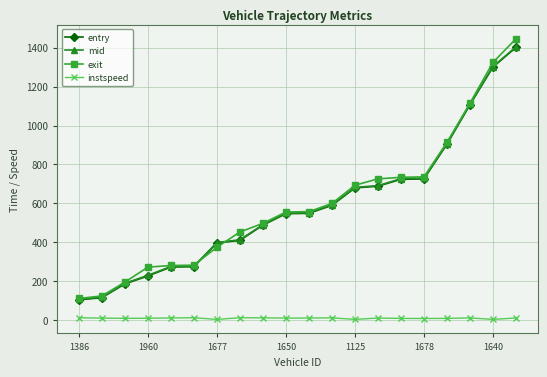

True or false: entry and instspeed cross at least once.

False